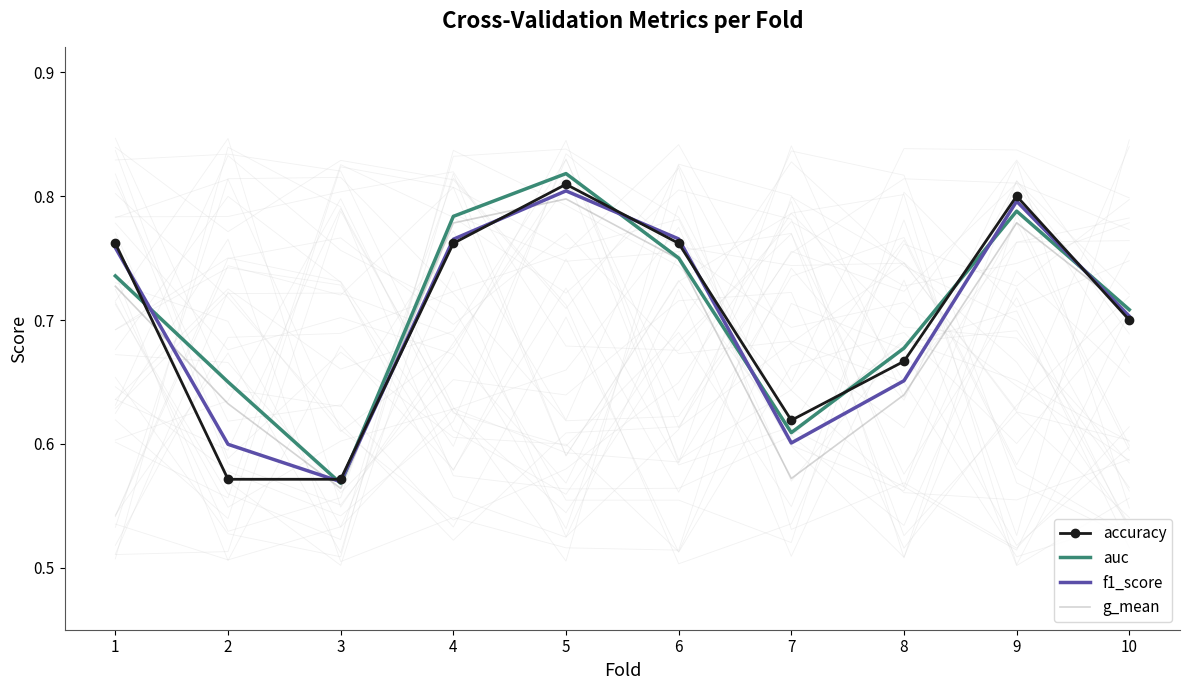

Which series ends up on top after the final intersection of f1_score and g_mean?

g_mean